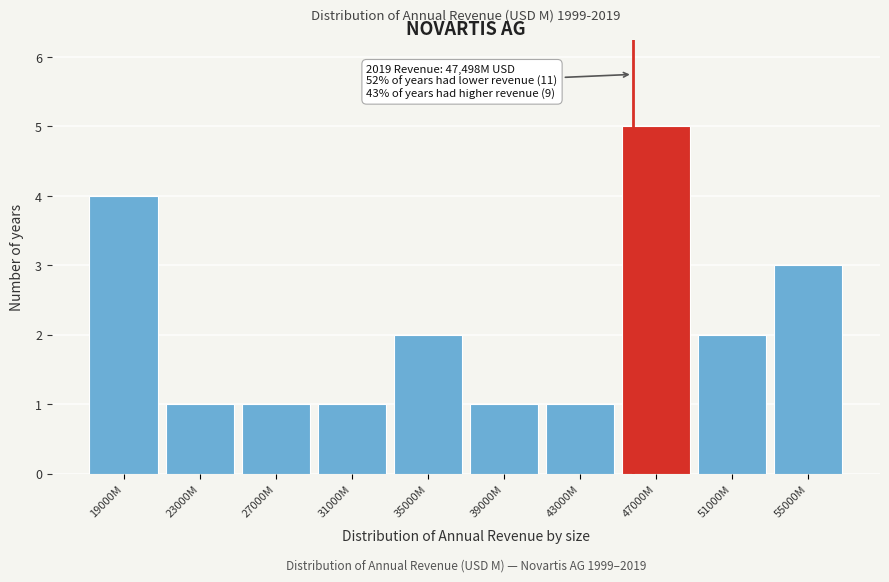

Reading left to right, extract all data points from this chart.

4	1	1	1	2	1	1	5	2	3